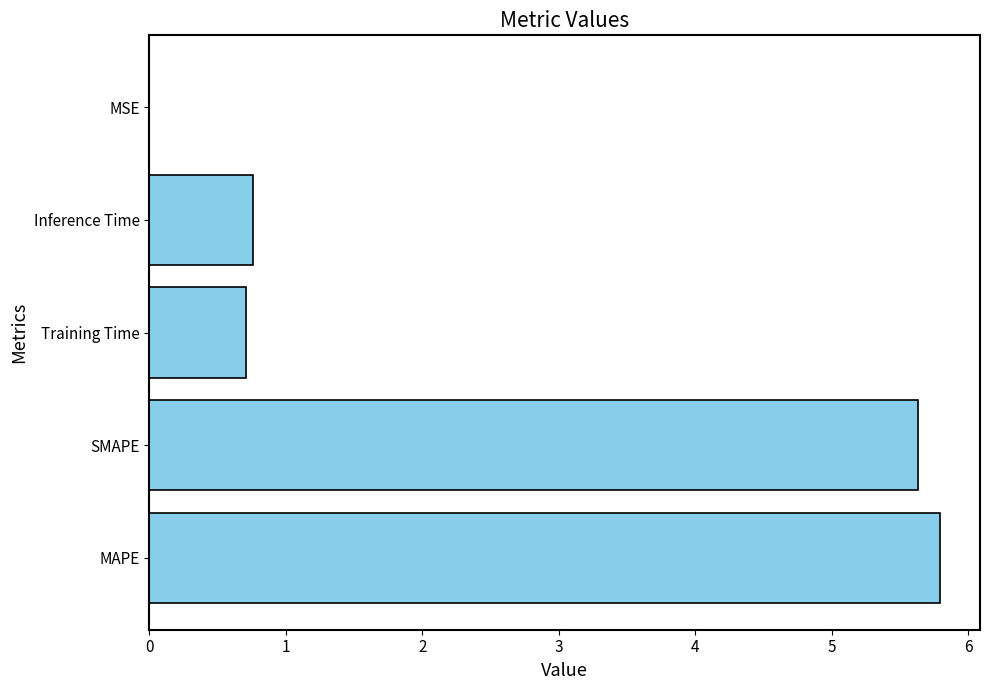

Where is the data nearest to the value 2?

Inference Time